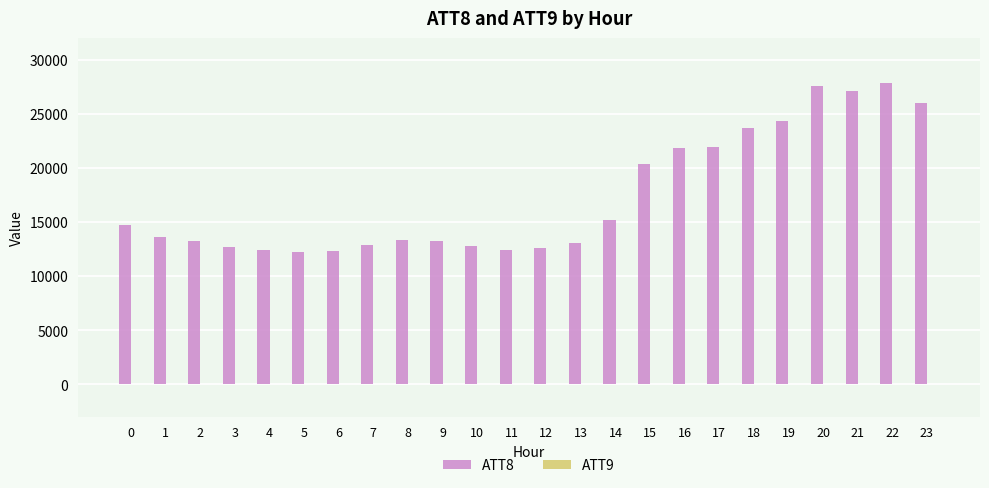

Which series has the largest total across all categories?

ATT8